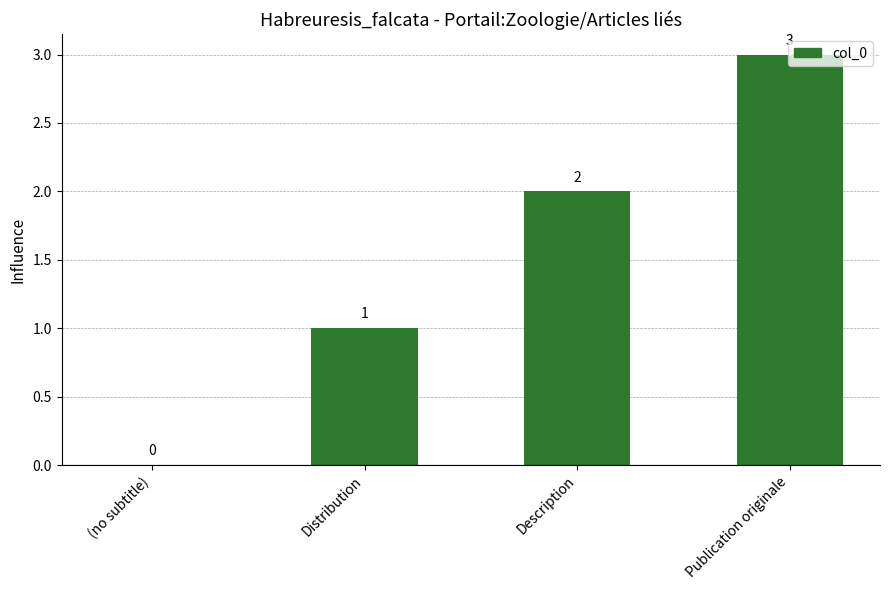

How many values are between 1 and 3?

3